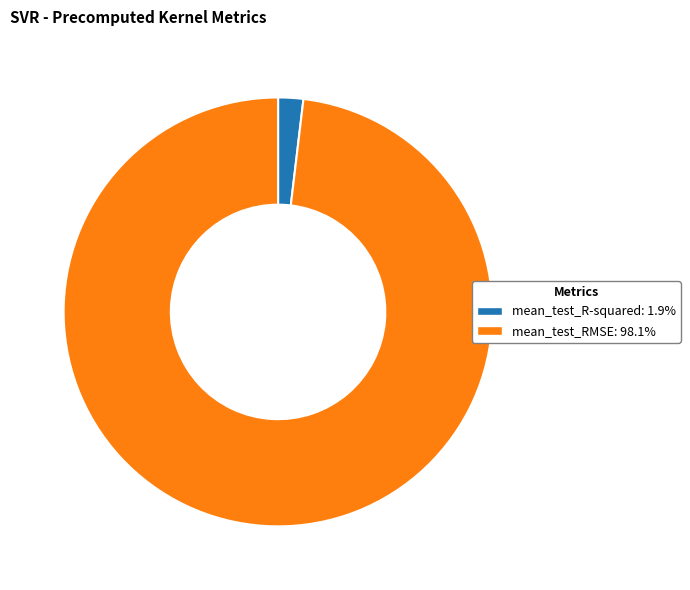

Which category accounts for the majority?

mean_test_RMSE